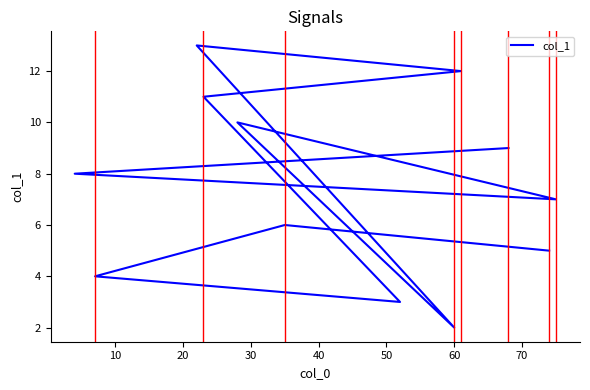

How many data points are less than 8?

6